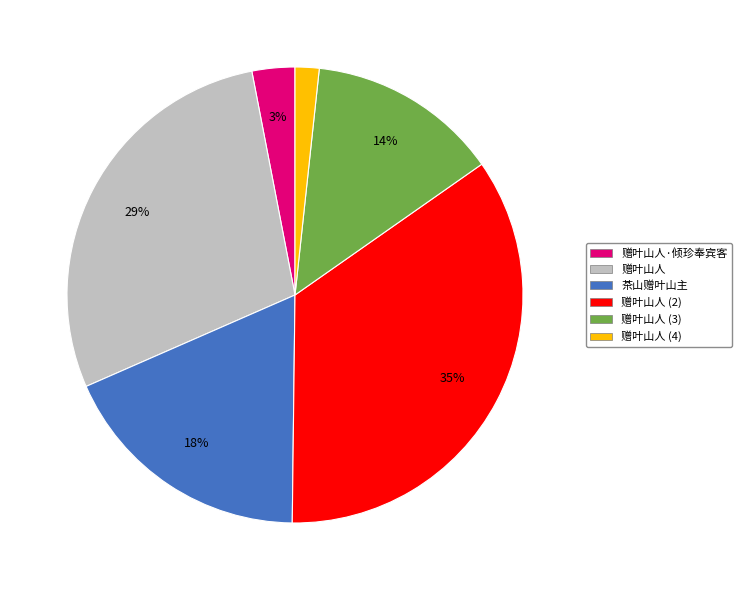

To the nearest percent, what is the difference between the largest and smallest slice percentages?

33%